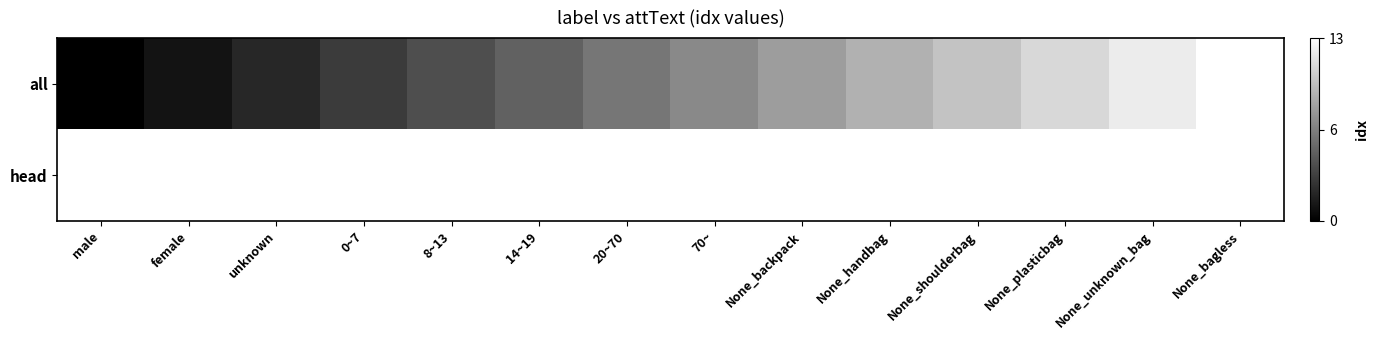

Where is all nearest to the value 0?

male